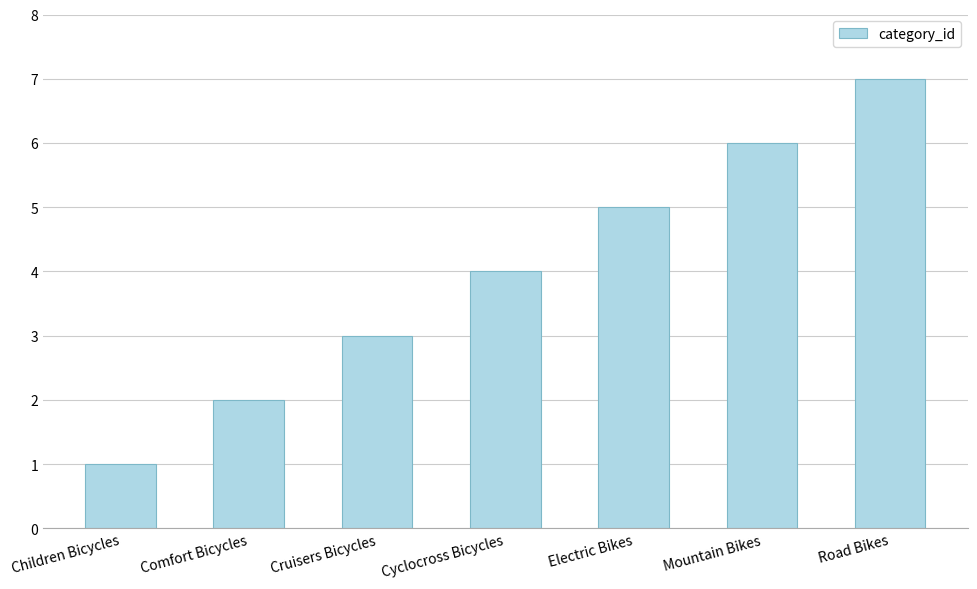

Reading left to right, transcribe all the data shown in this chart.

1	2	3	4	5	6	7